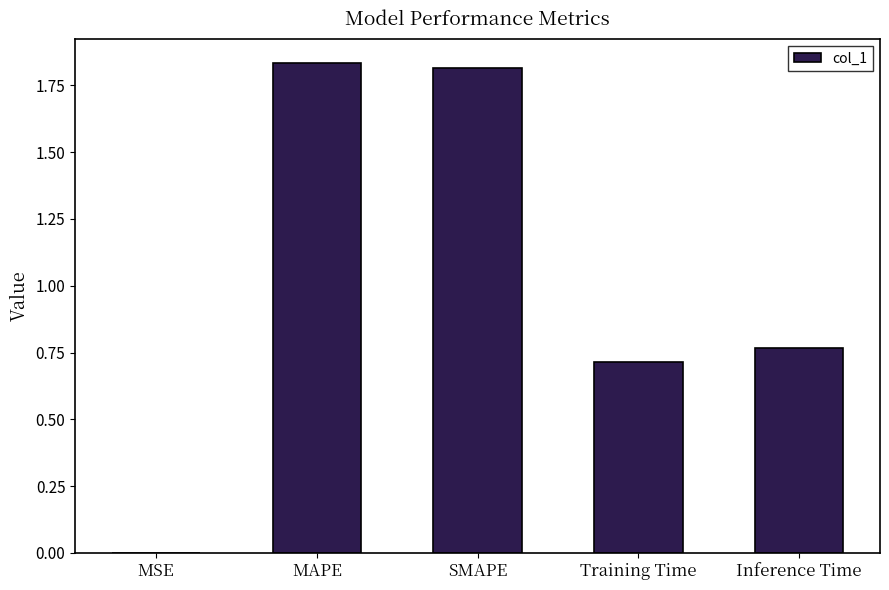

The value at MAPE is 1.8. True or false?

True